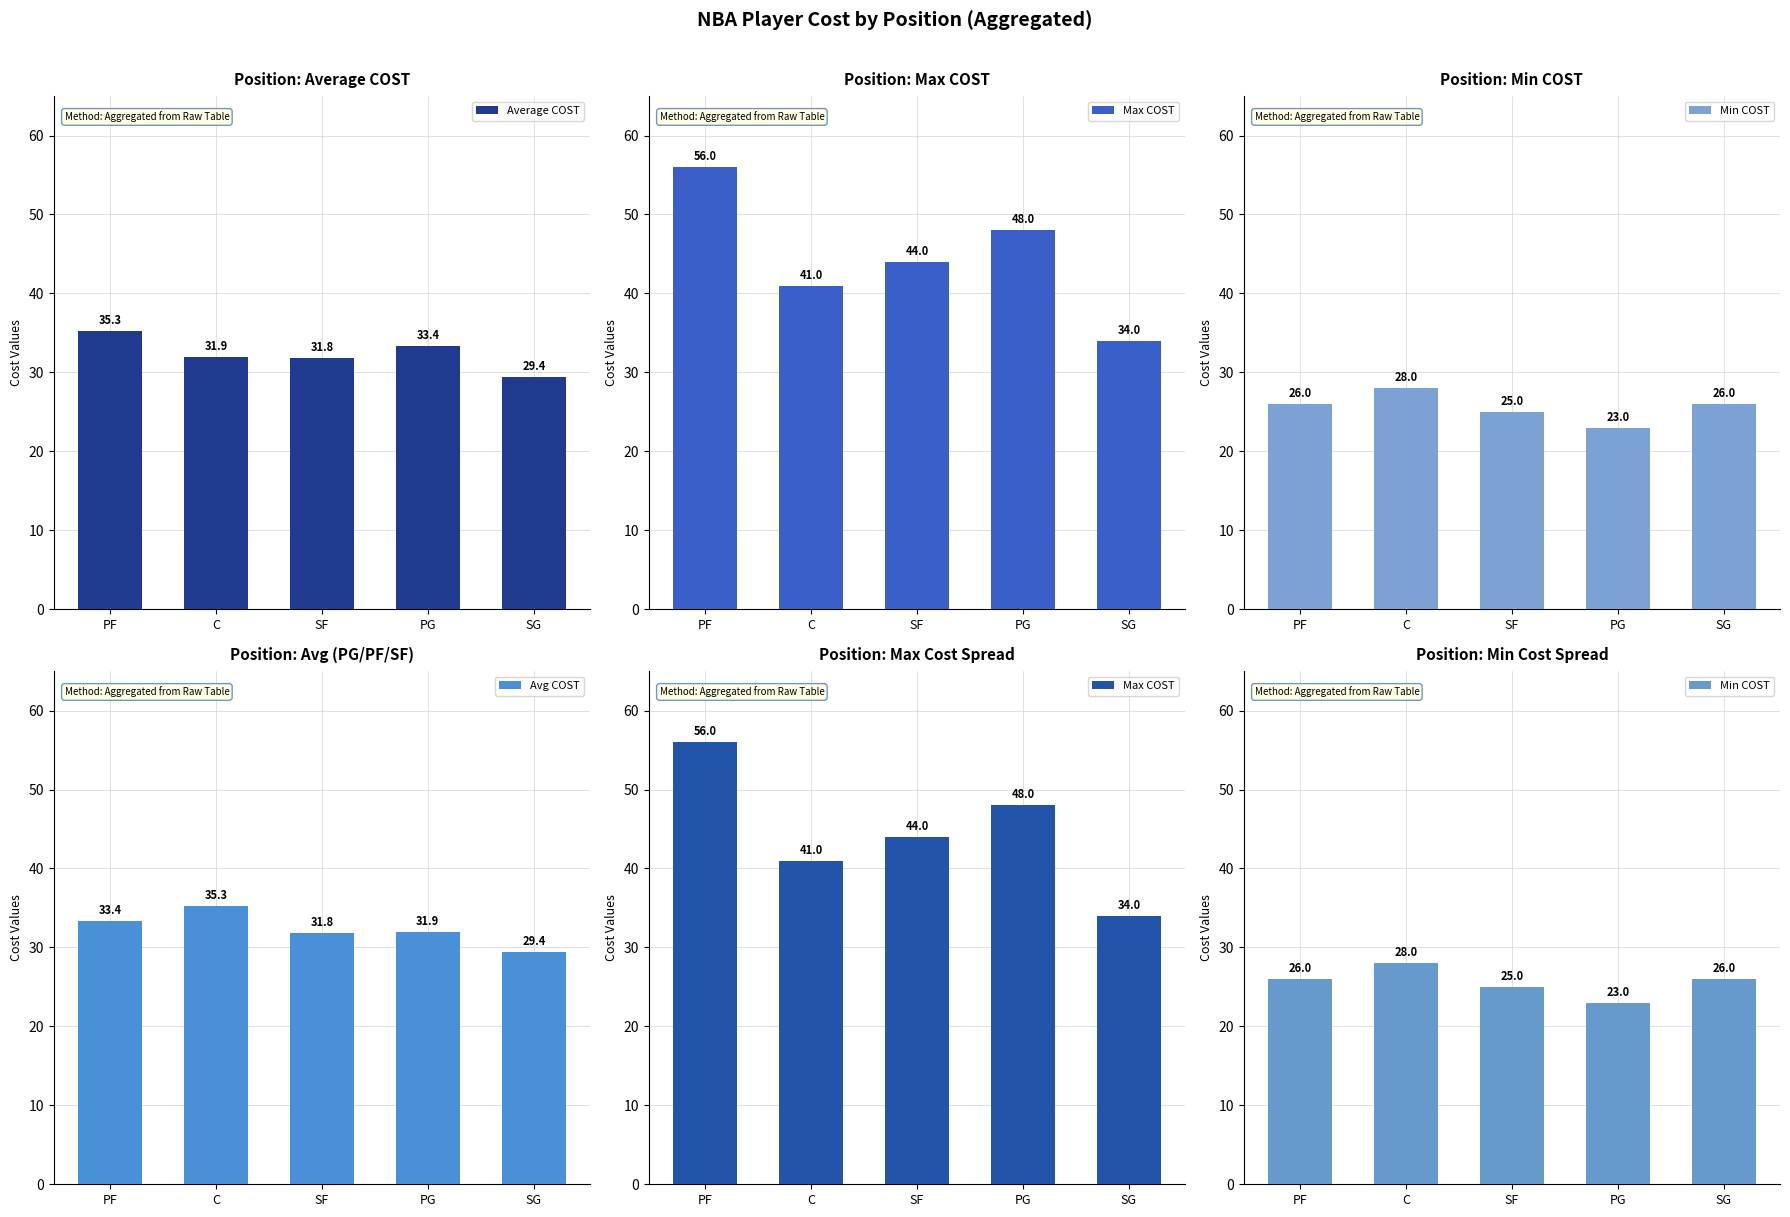

Between C and SF, which series saw the biggest shift?

Avg COST